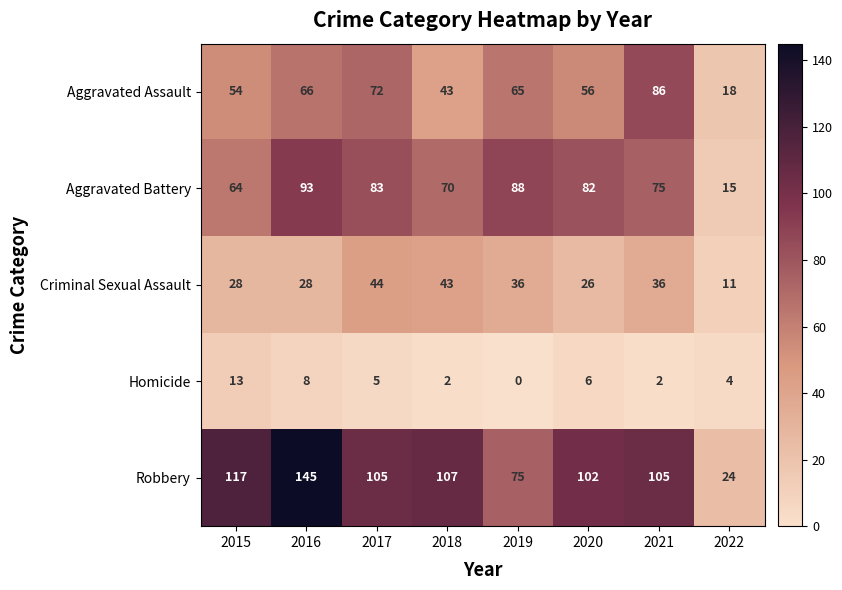

Which label corresponds to the smallest value in the chart?

2019